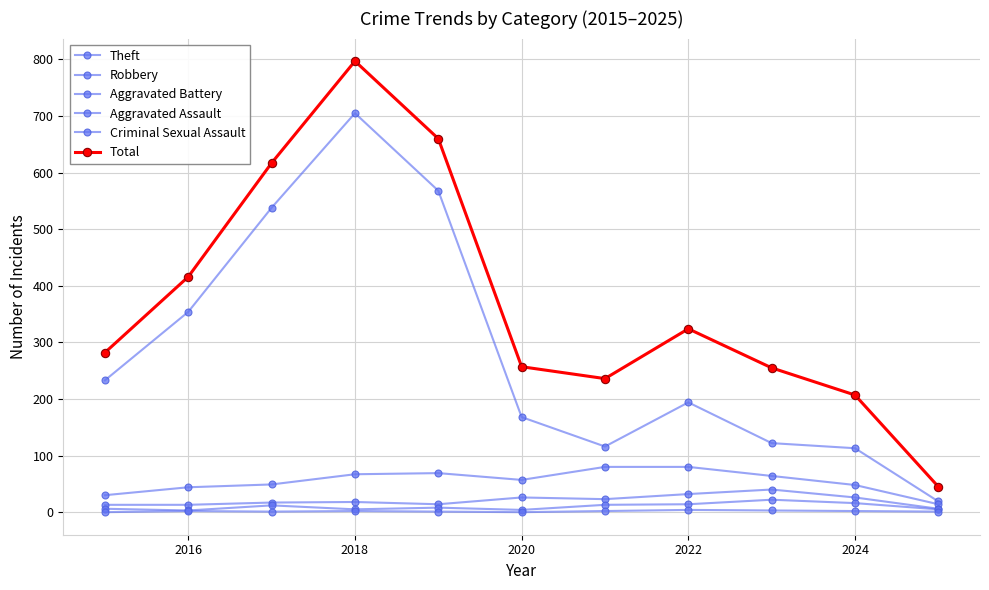

How many values in the Aggravated Battery series are below 18?

5